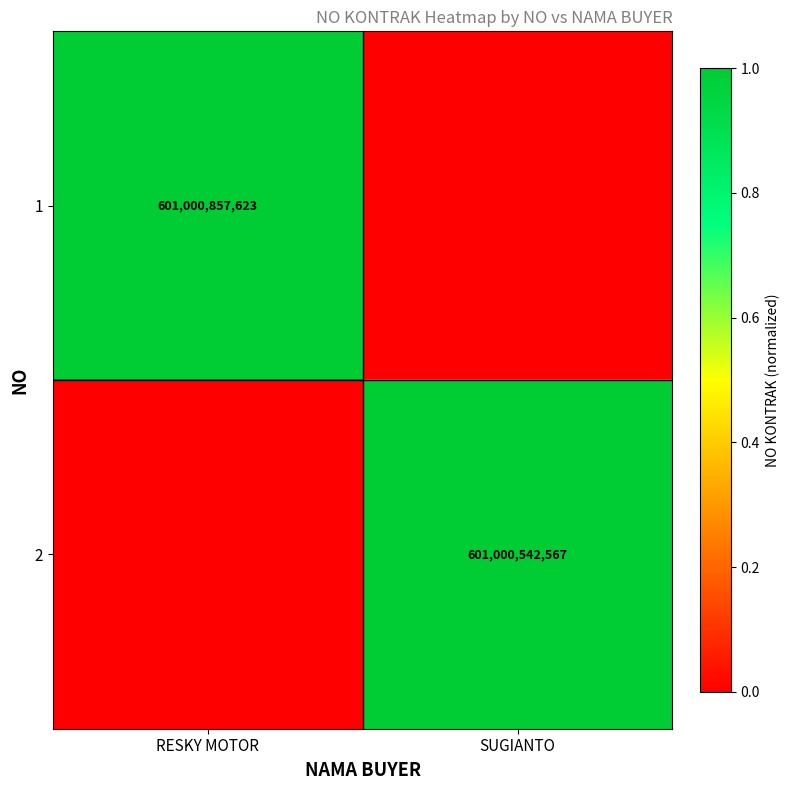

The 2 series shows 793486999192 at SUGIANTO. True or false?

False